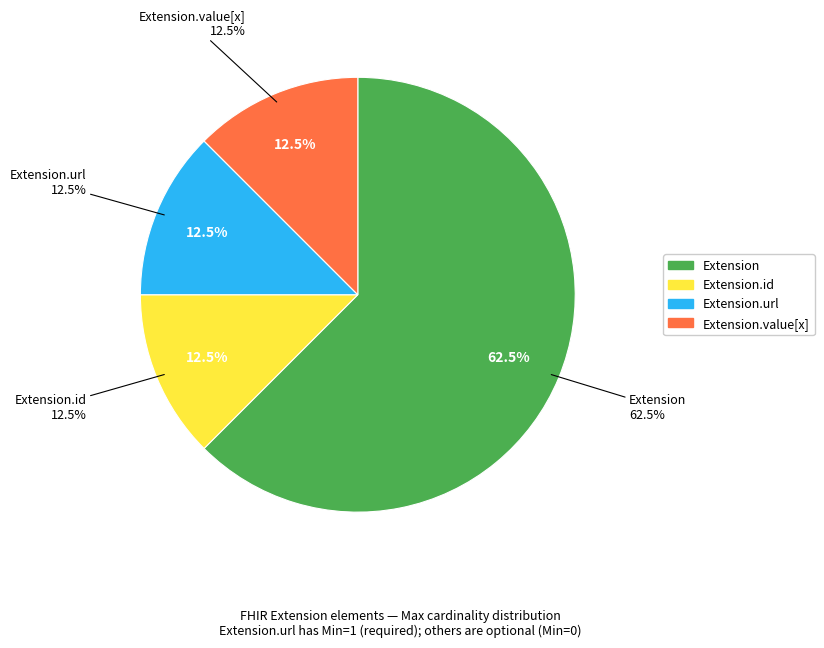

Is there a majority slice in this chart?

Yes